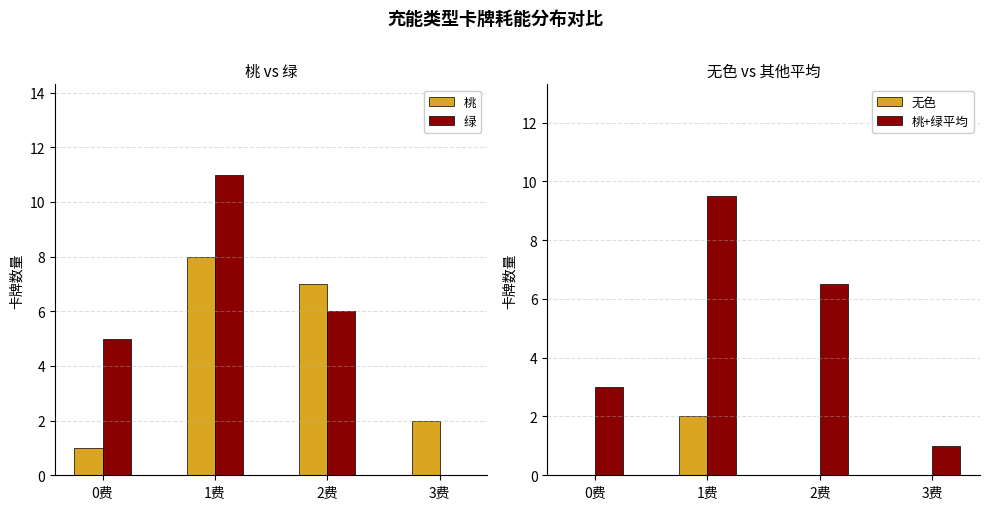

List the labels in order of 绿 value, smallest first.

3费, 0费, 2费, 1费